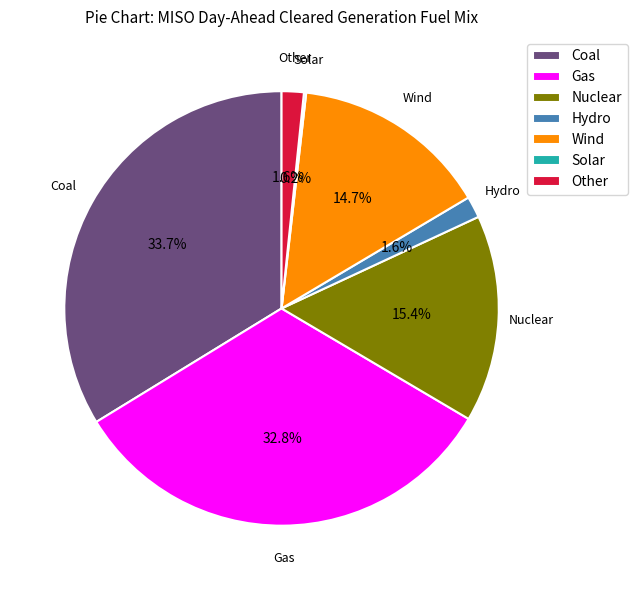

Does Hydro account for over 50% of the chart?

No